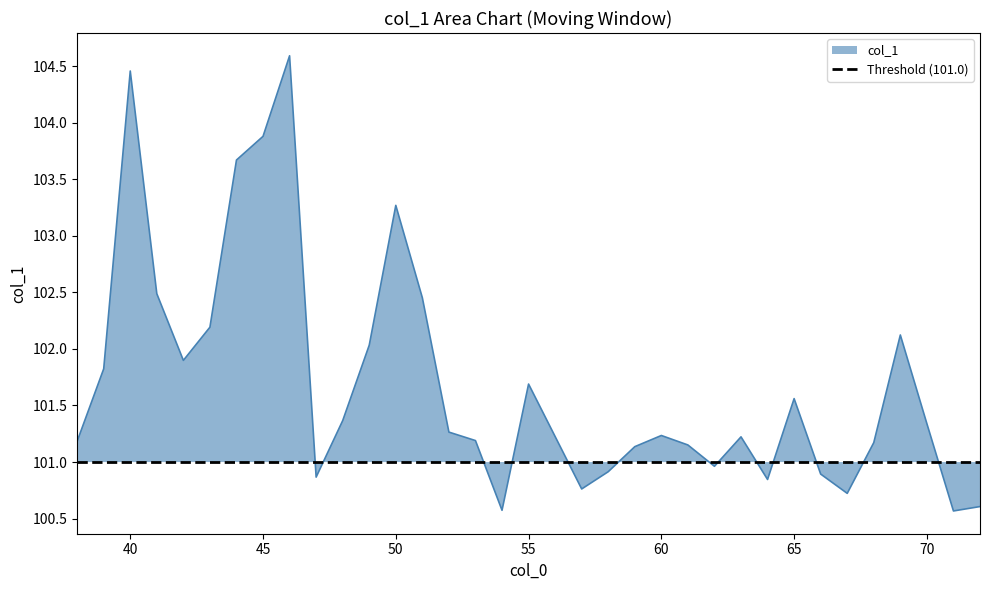

Which label corresponds to the largest value in the chart?

46